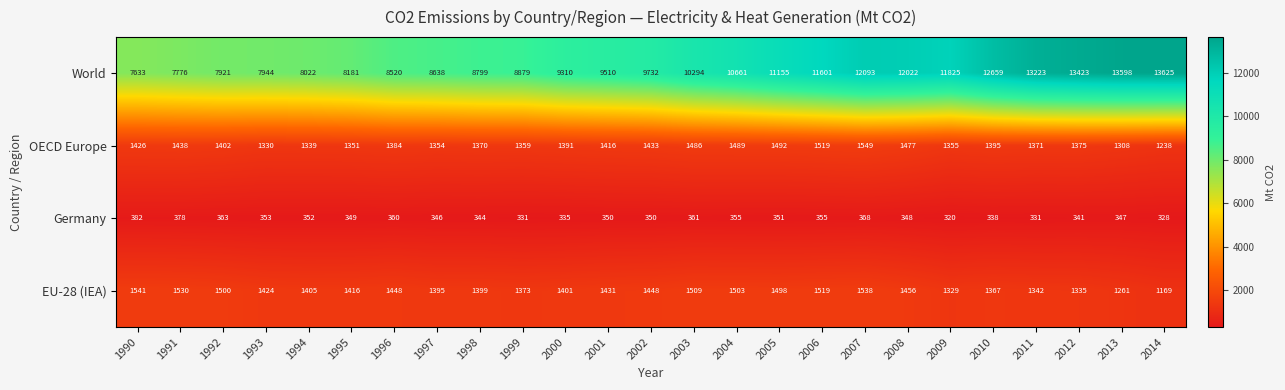

Is the value of OECD Europe at 2007 greater than the value of Germany at 1995?

Yes